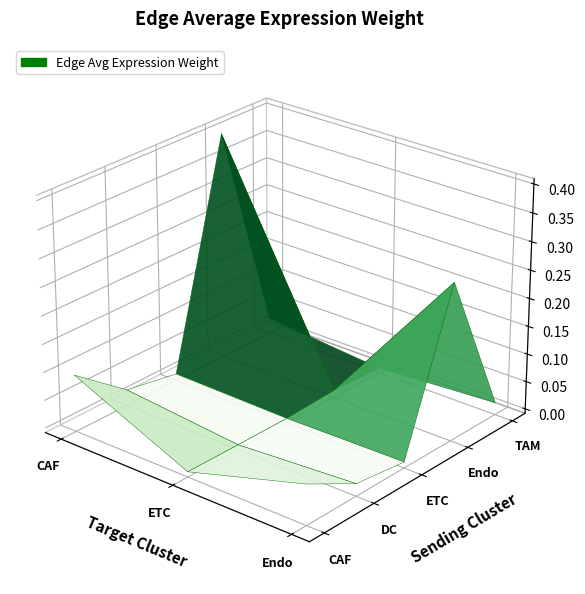

At ETC, list the series in order from largest to smallest.

Endo, CAF, DC, TAM, ETC